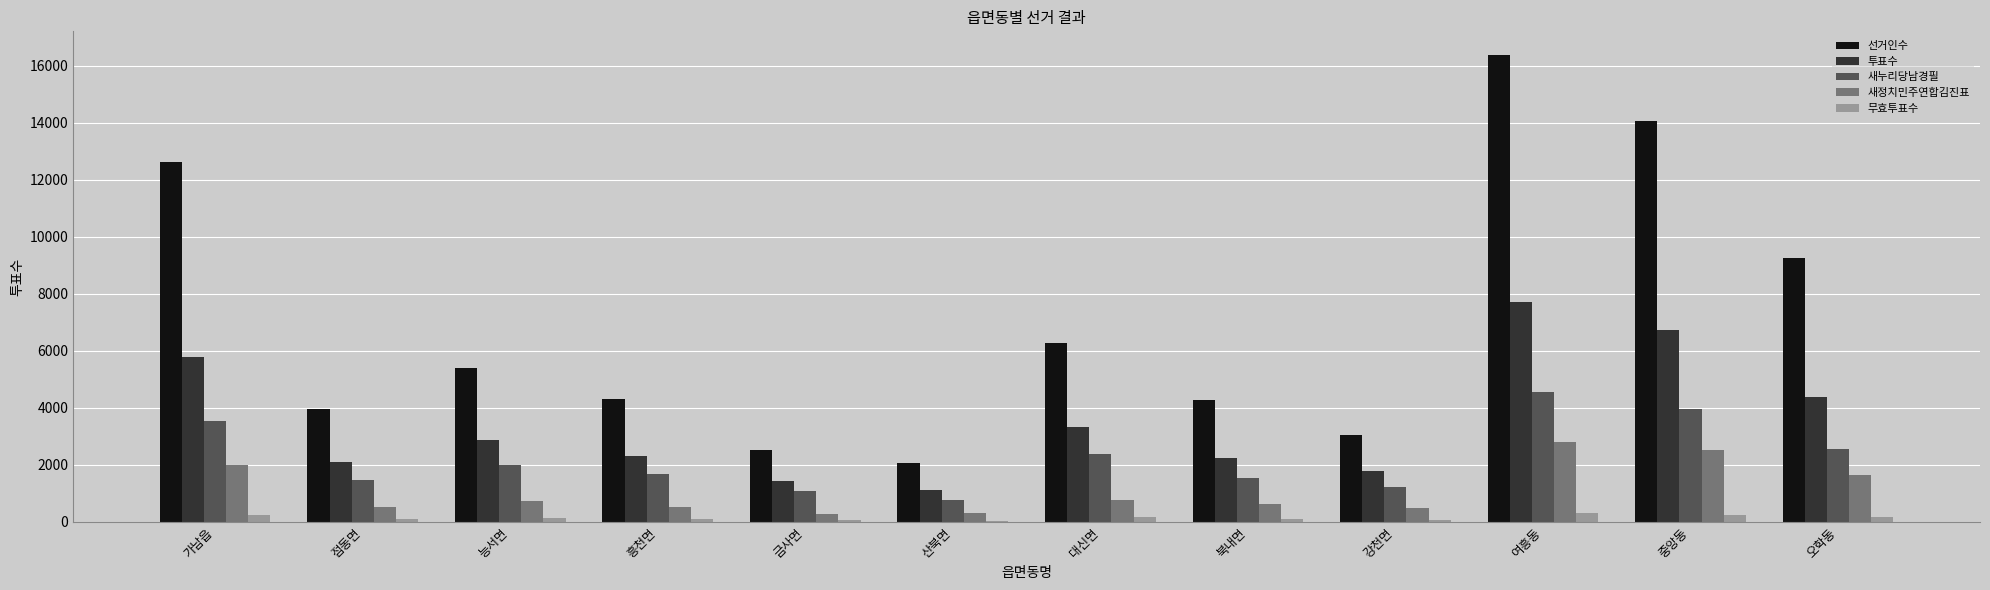

How many categories are shown in the chart?

12